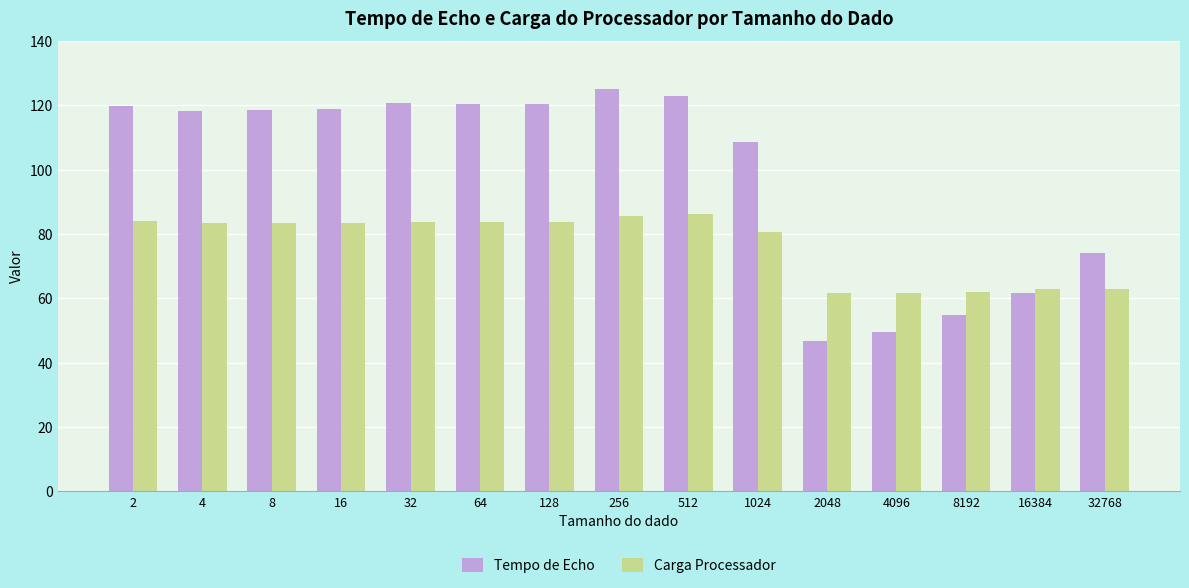

What is the greatest value displayed?

125.0